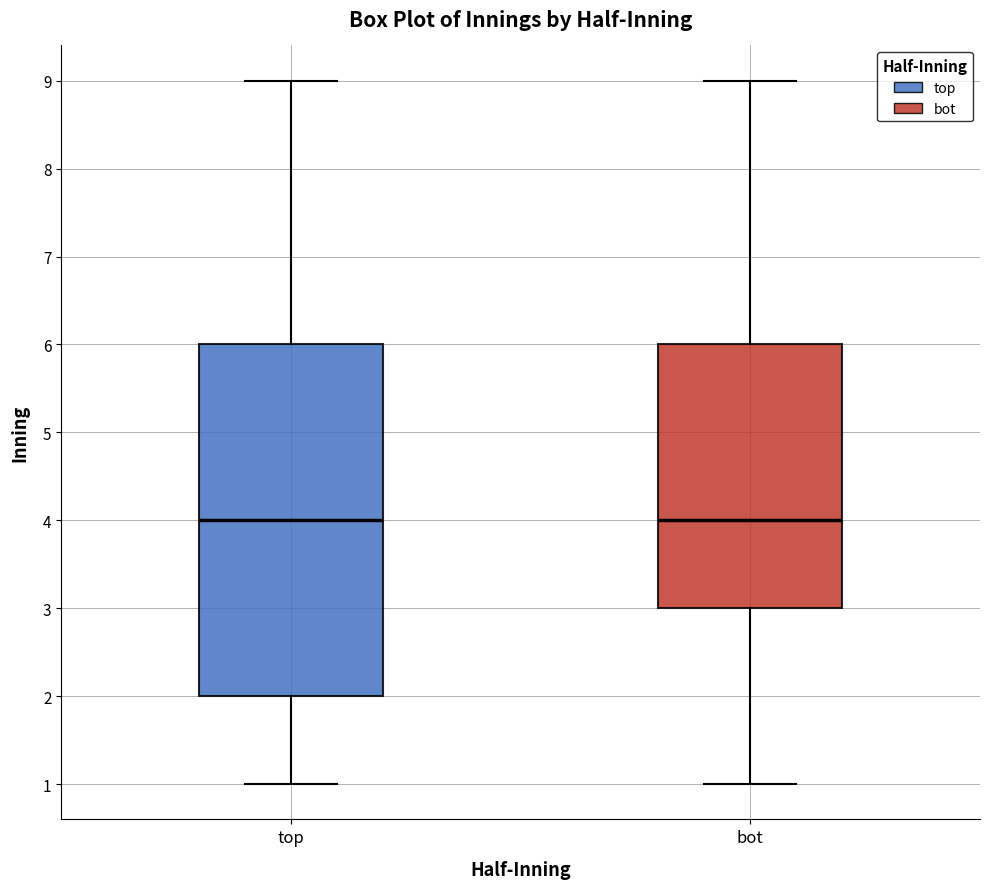

Where does the upper whisker of the box for top end on the y-axis? The values are not printed on the chart, so give them approximately, as read against the axis.

9